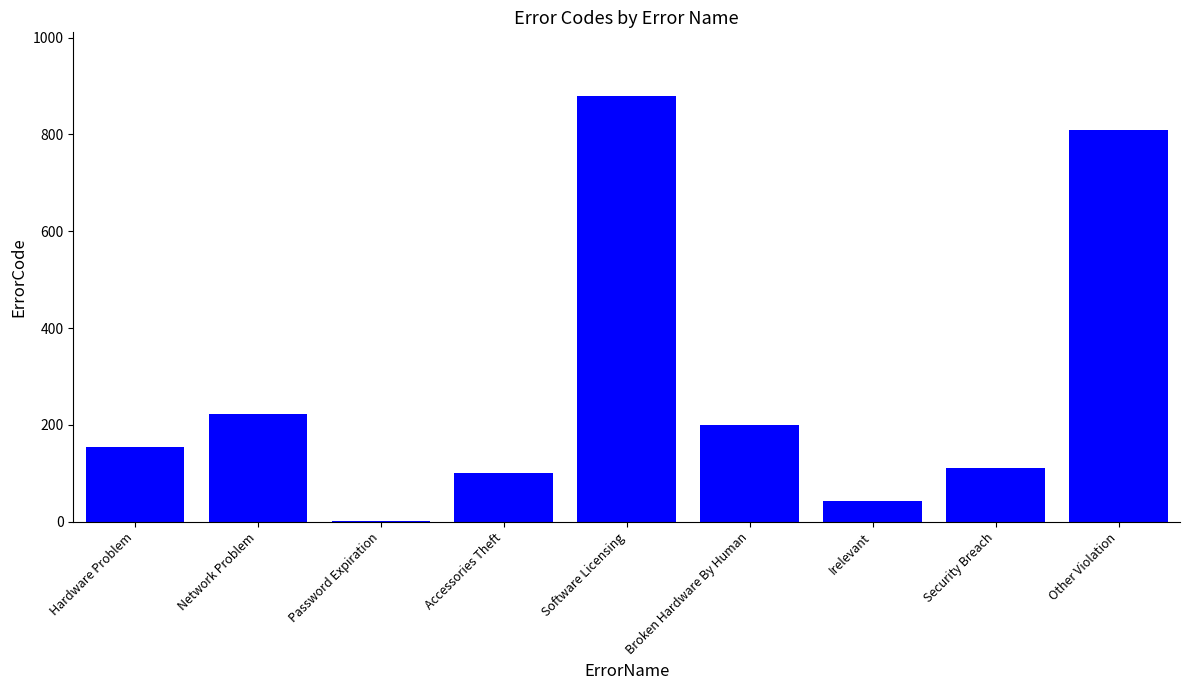

What is the sum of the values at Hardware Problem and Other Violation?

964